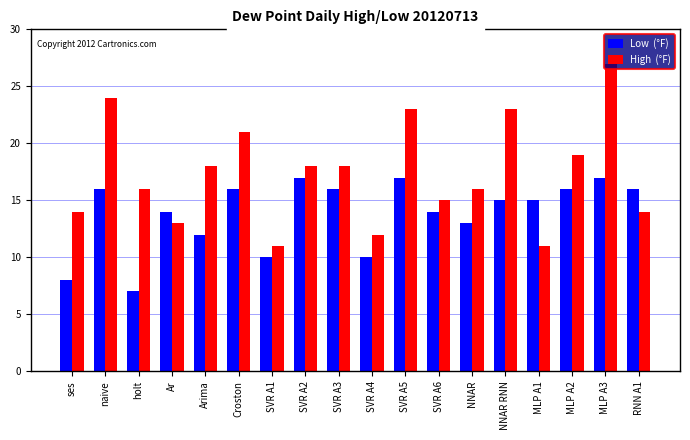

What position from the left is naive?

2